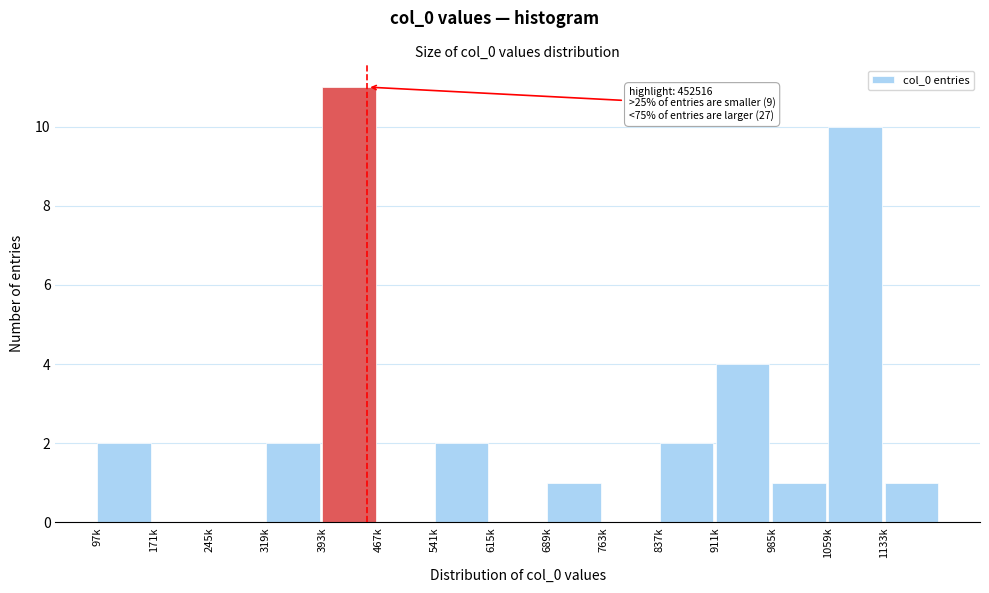

Reading left to right, extract all data points from this chart.

97k=2	171k=0	245k=0	319k=2	393k=11	467k=0	541k=2	615k=0	689k=1	763k=0	837k=2	911k=4	985k=1	1059k=10	1133k=1